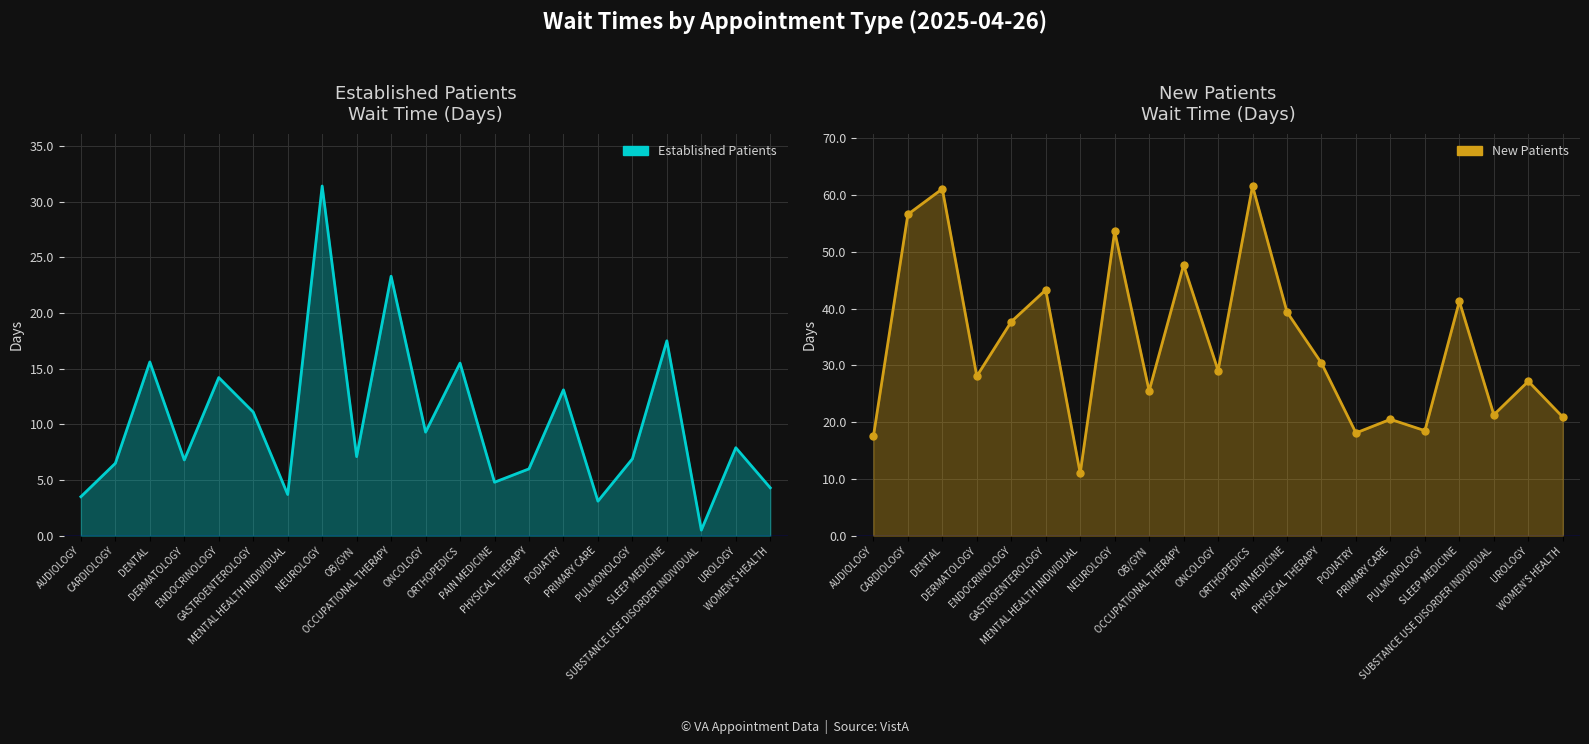

At how many categories does at least one series exceed 3?

21